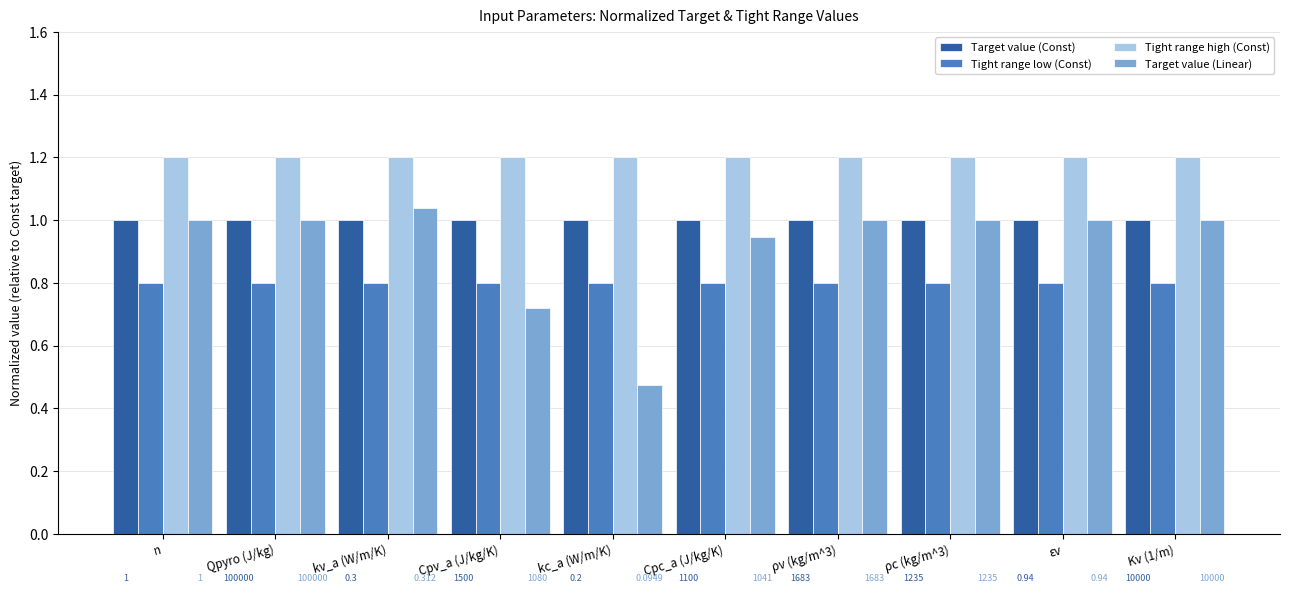

Where is Target value (Linear) nearest to the value 0?

kc_a (W/m/K)